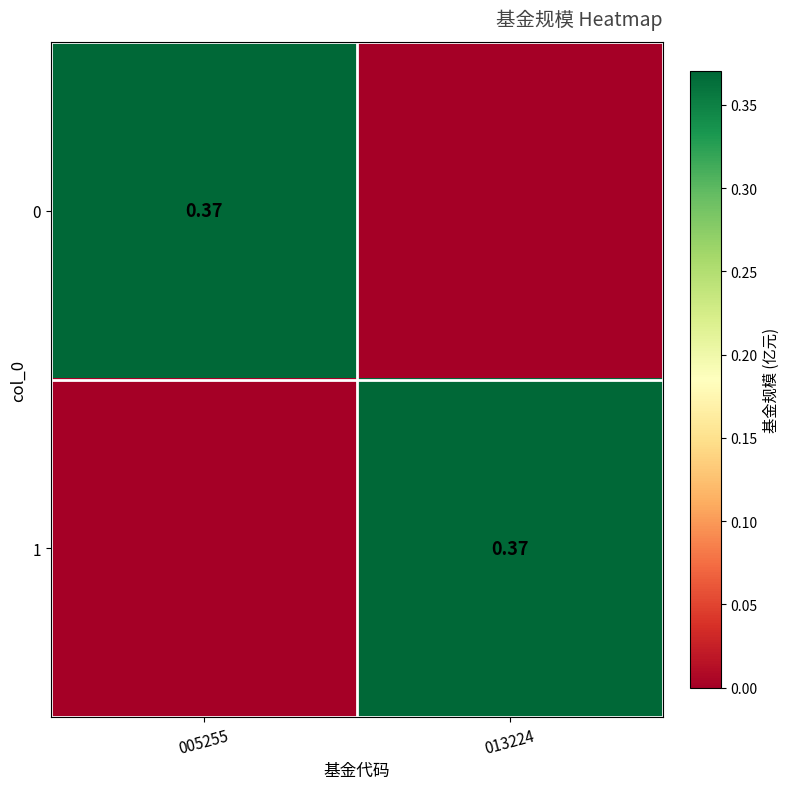

What is the sum of the 0 values at 013224 and 005255?

0.4